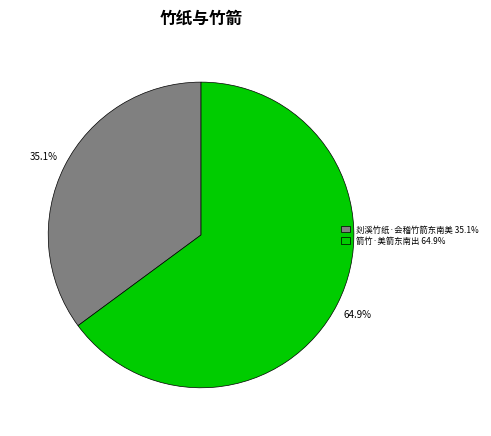

Which category has the smallest portion of the pie?

剡溪竹纸·会稽竹箭东南美